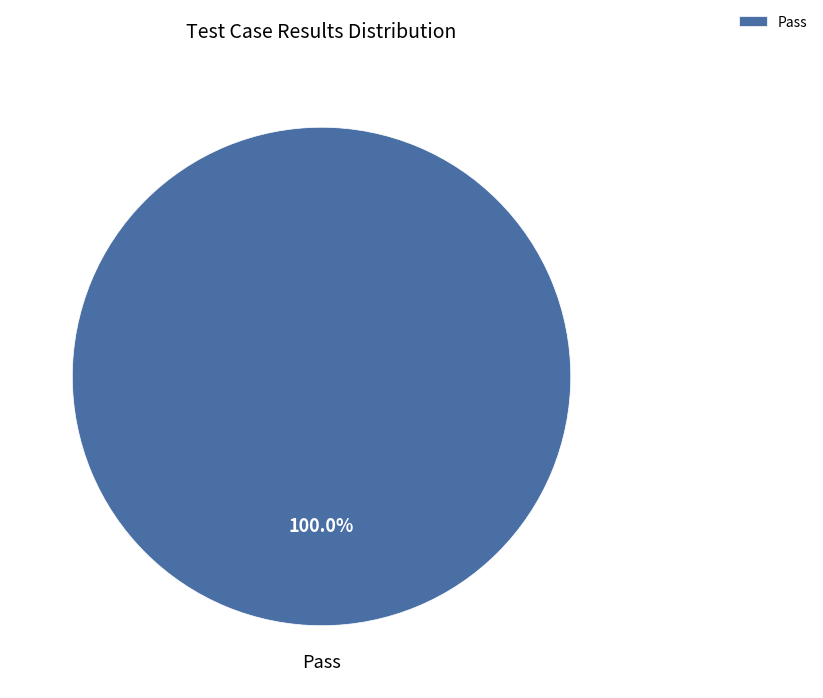

Which category accounts for the majority?

Pass